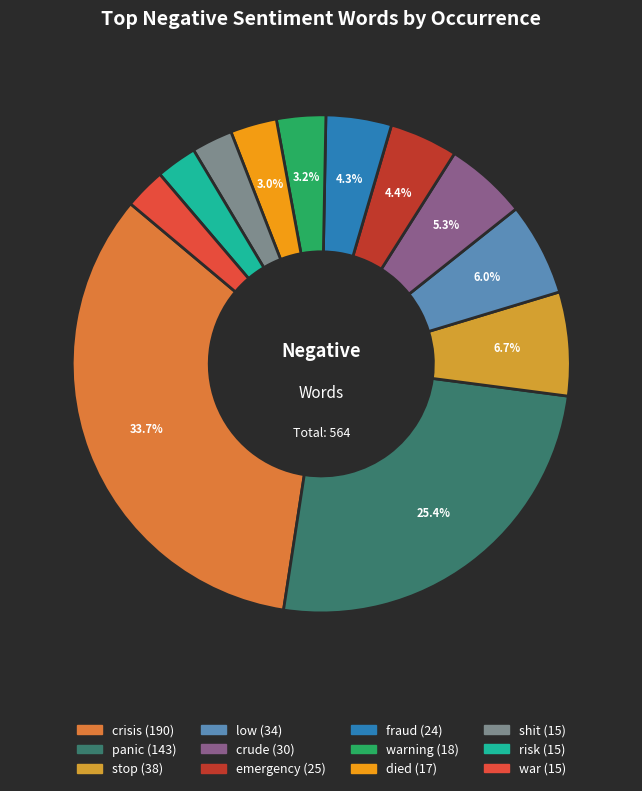

Count the number of slices in the pie.

12